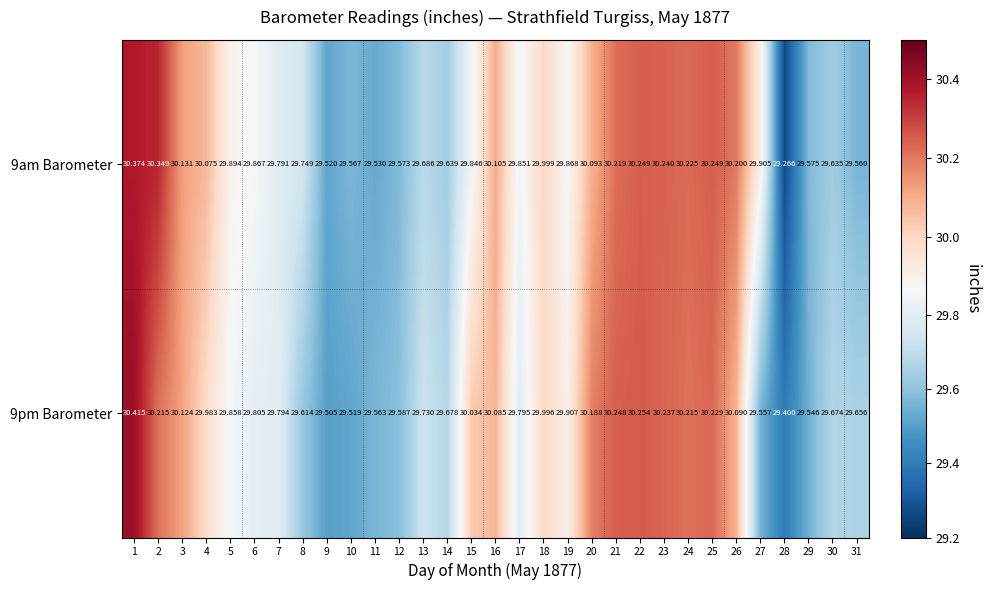

Which category has the lowest value across all series?

28